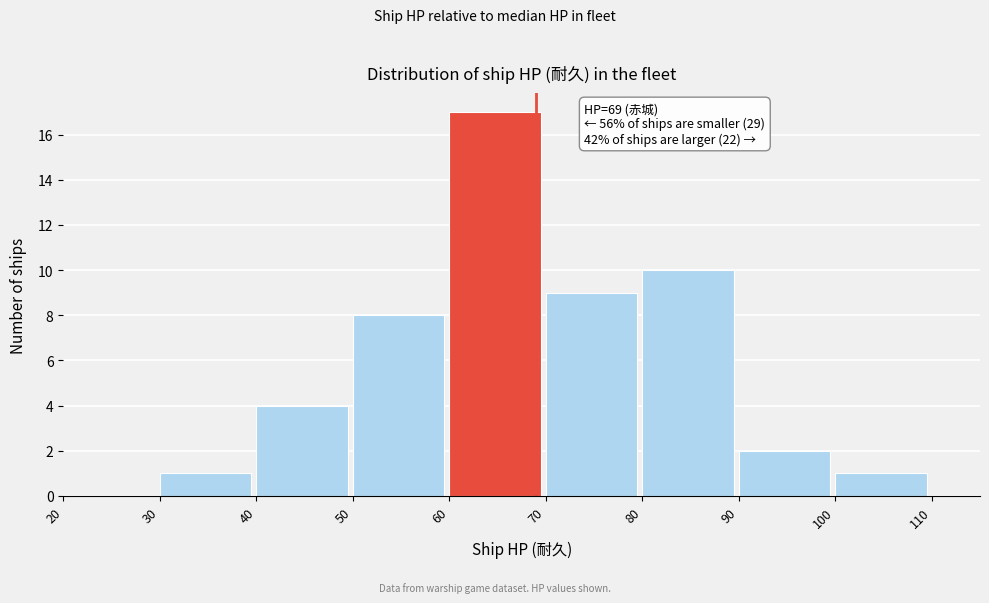

Which range on the x-axis has the tallest bar?

60 to 70